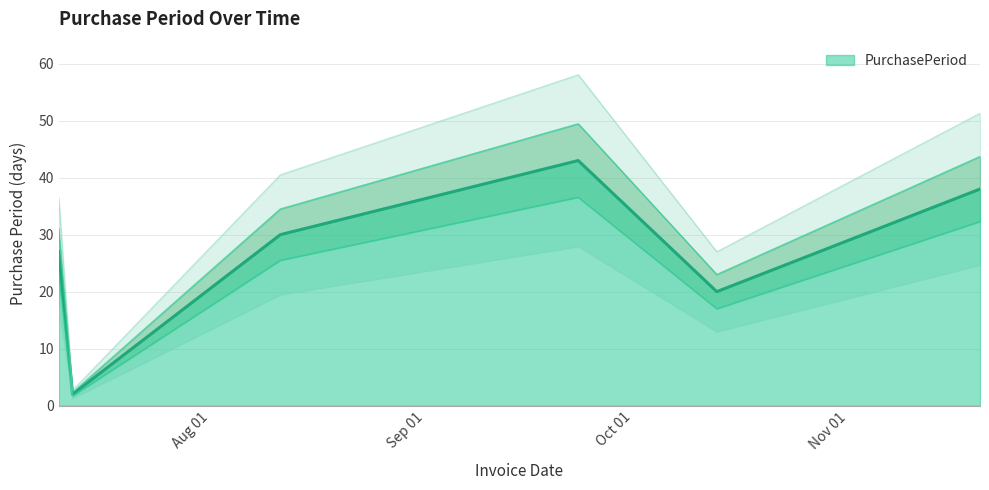

What is the ratio of the value at 2017-11-20 to the value at 2017-07-10?

1.4